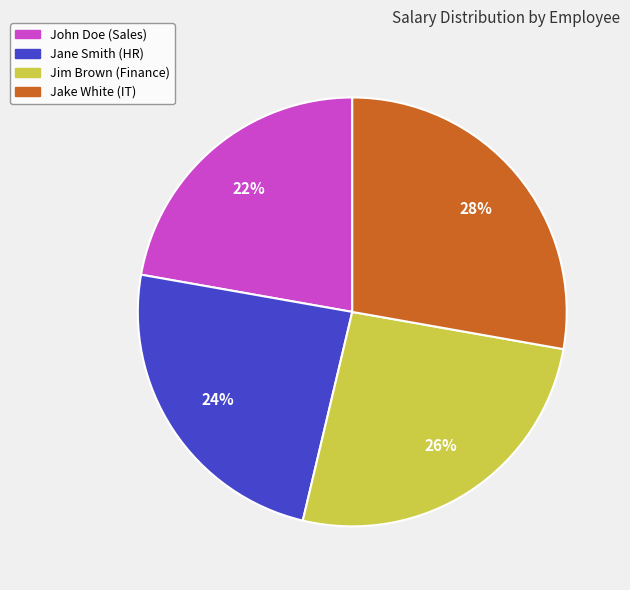

Combined, do Jake White (IT) and Jim Brown (Finance) account for over 50%?

Yes